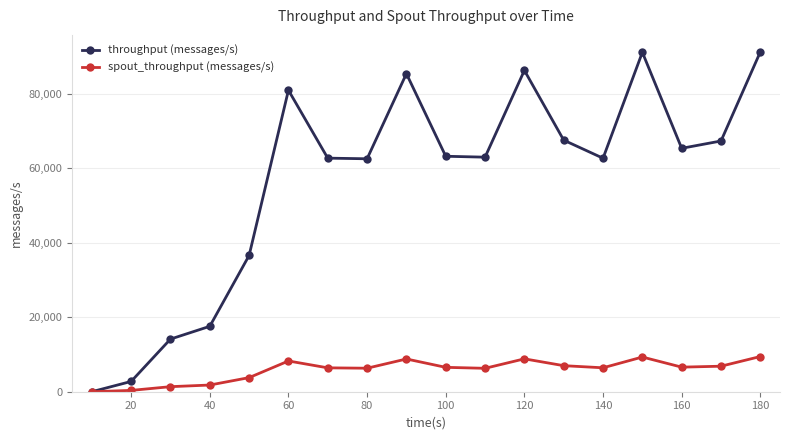

List the series in order of their peak value, highest first.

throughput (messages/s), spout_throughput (messages/s)